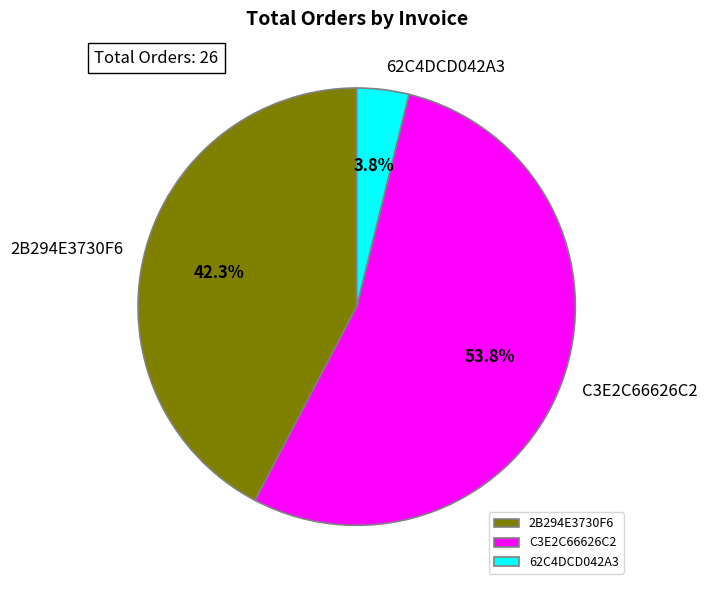

The C3E2C66626C2 slice represents 54% of the pie. True or false?

True